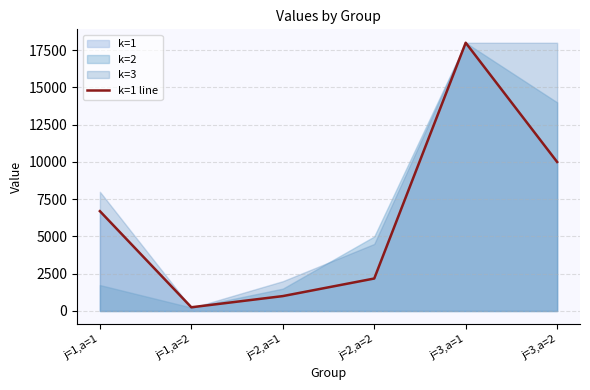

The value at j=2,a=2 is 2180. True or false?

True